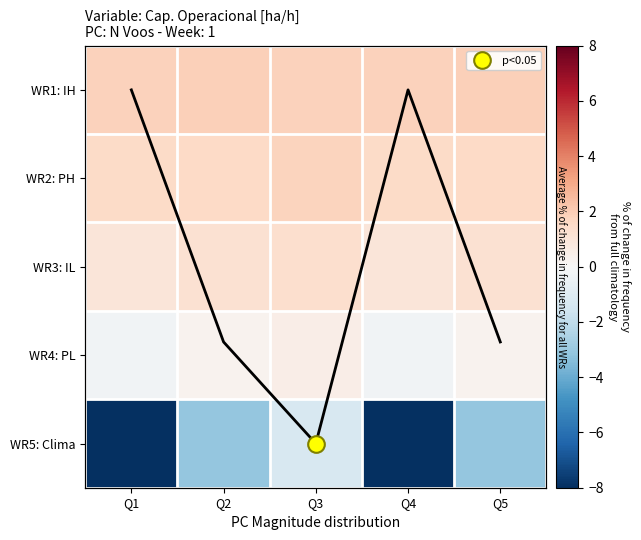

Which series has the largest total across all categories?

WR1: IH